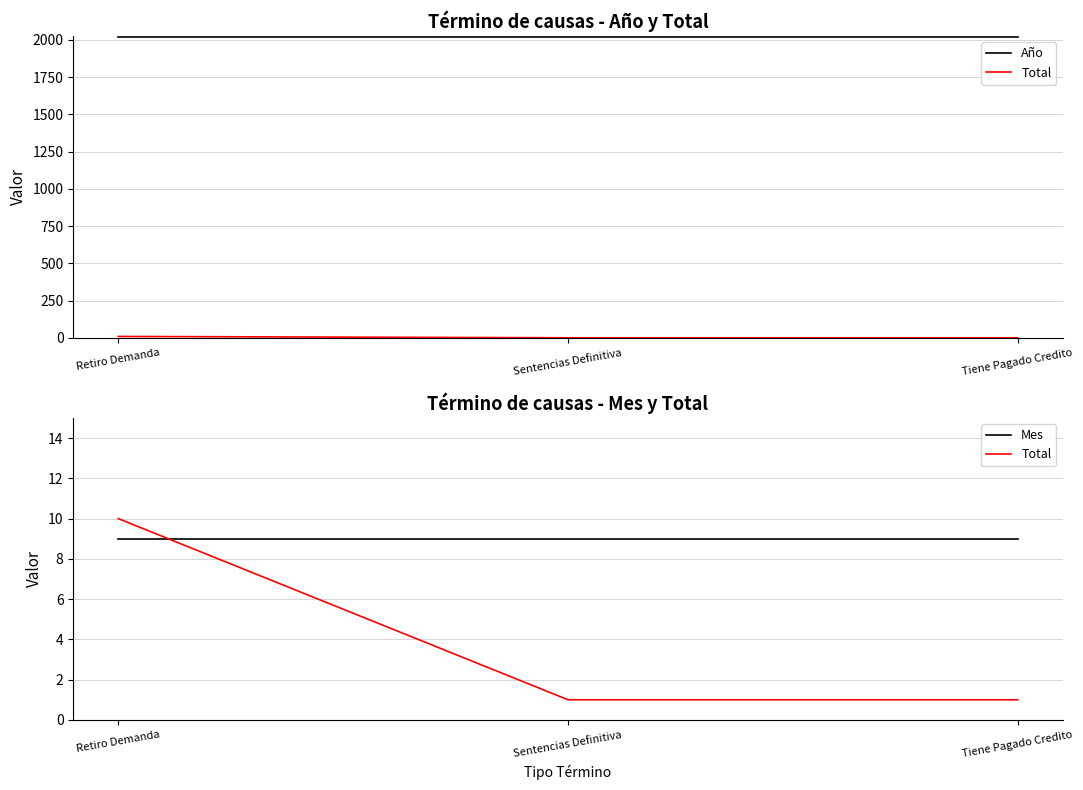

Reading right to left, list all the values displayed in this chart.

Año: 2019	2019	2019
Total: 1	1	10
Mes: 9	9	9